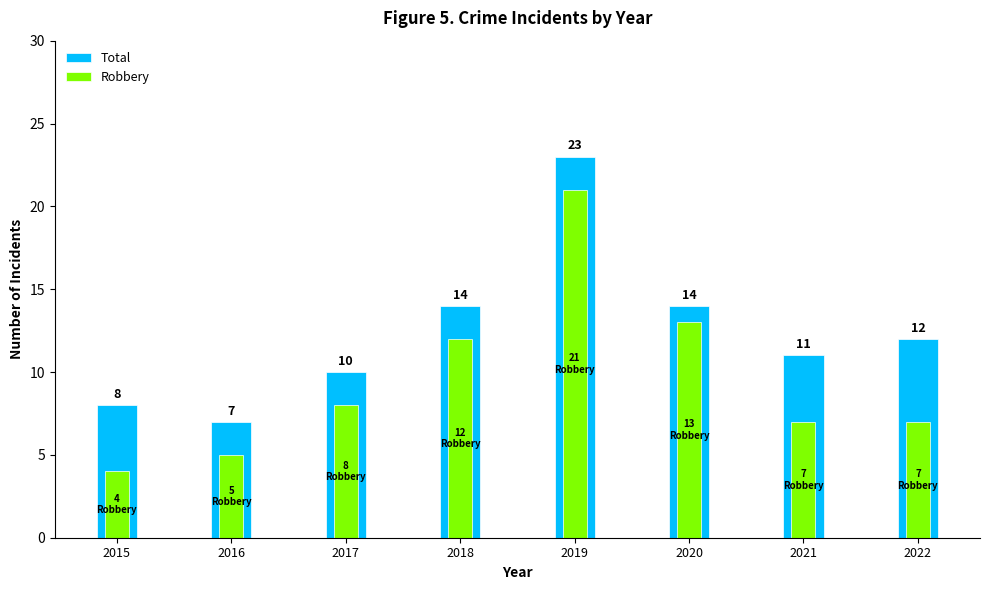

How many data points in Robbery are above 8?

3